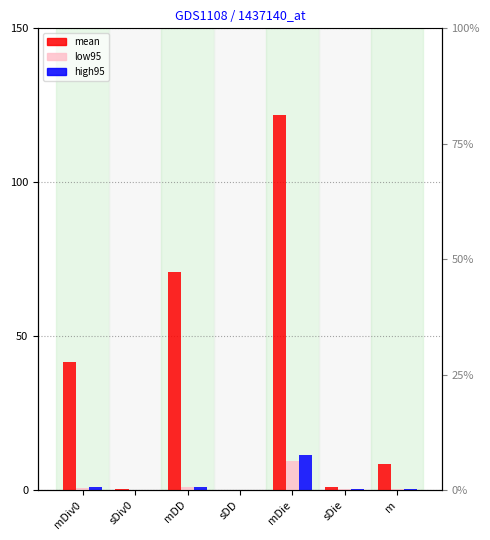

The value of low95 at mDie is 9.4. True or false?

True